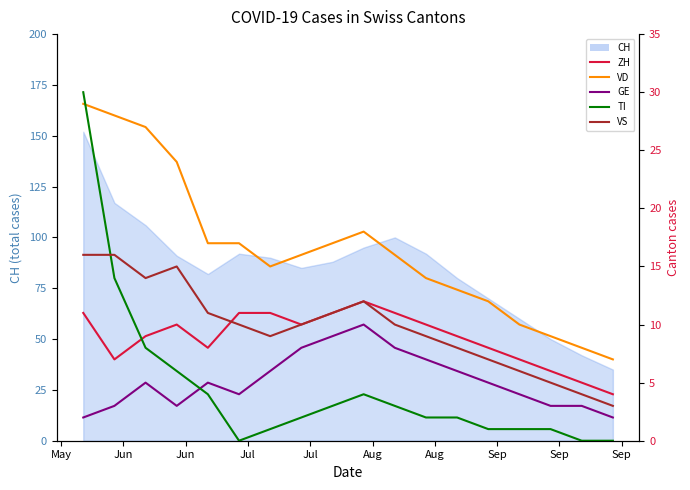

At which label does ZH first exceed 10?

May